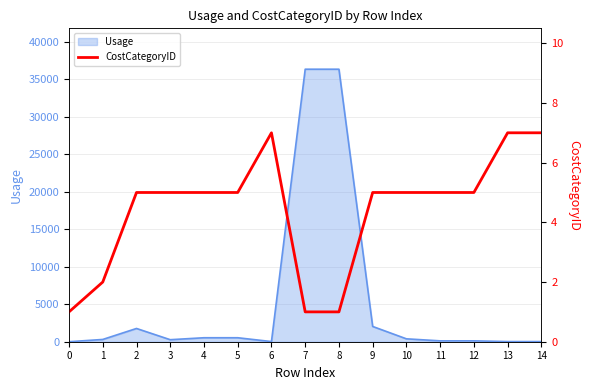

What is the highest value of the Usage series?

36364